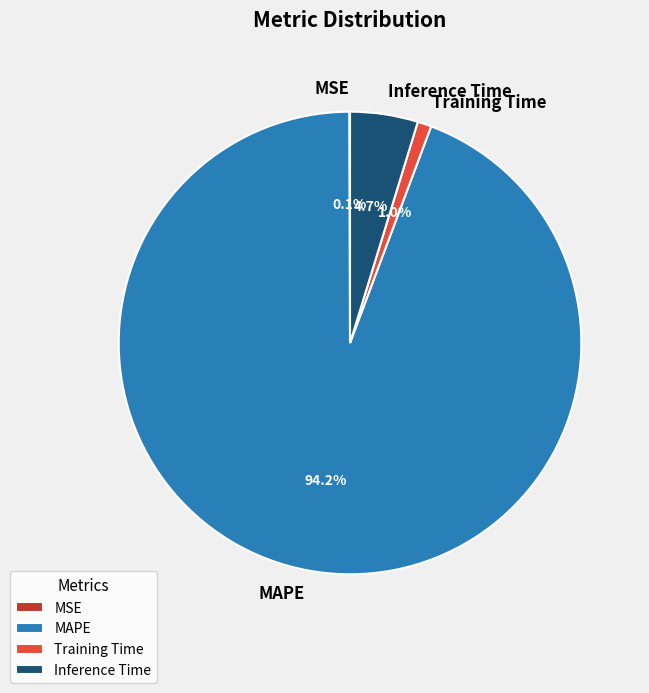

What portion of the pie excludes Inference Time?

95.3%